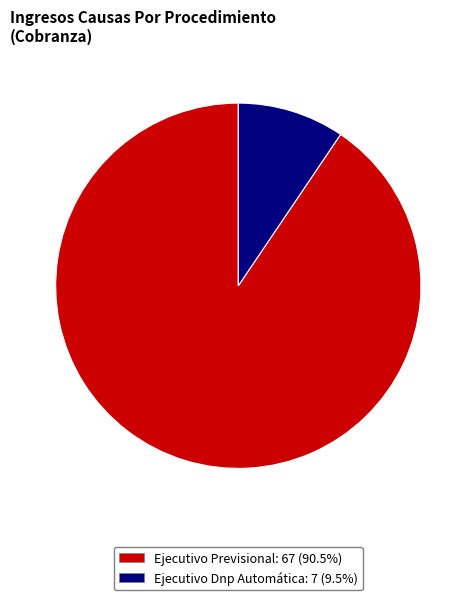

Which slice is the smallest?

Ejecutivo Dnp Automática